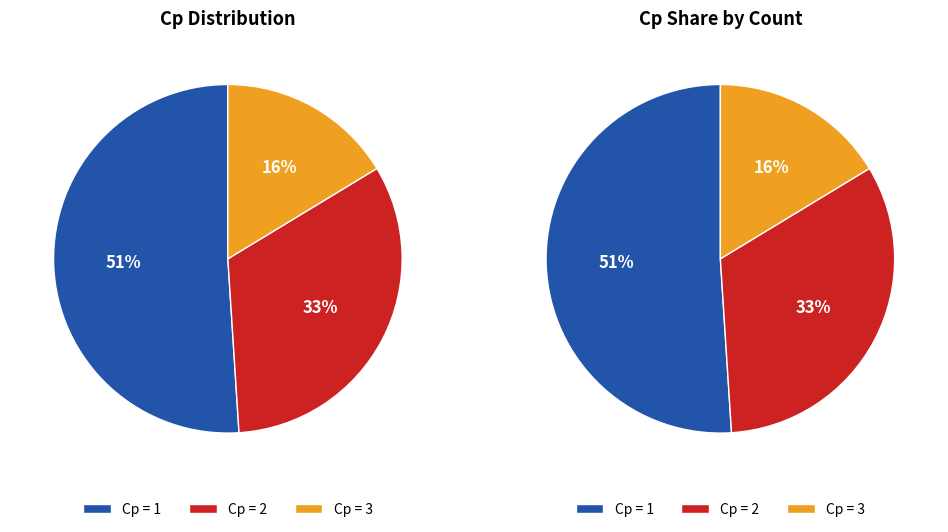

To the nearest percent, what portion does 3 represent?

16%